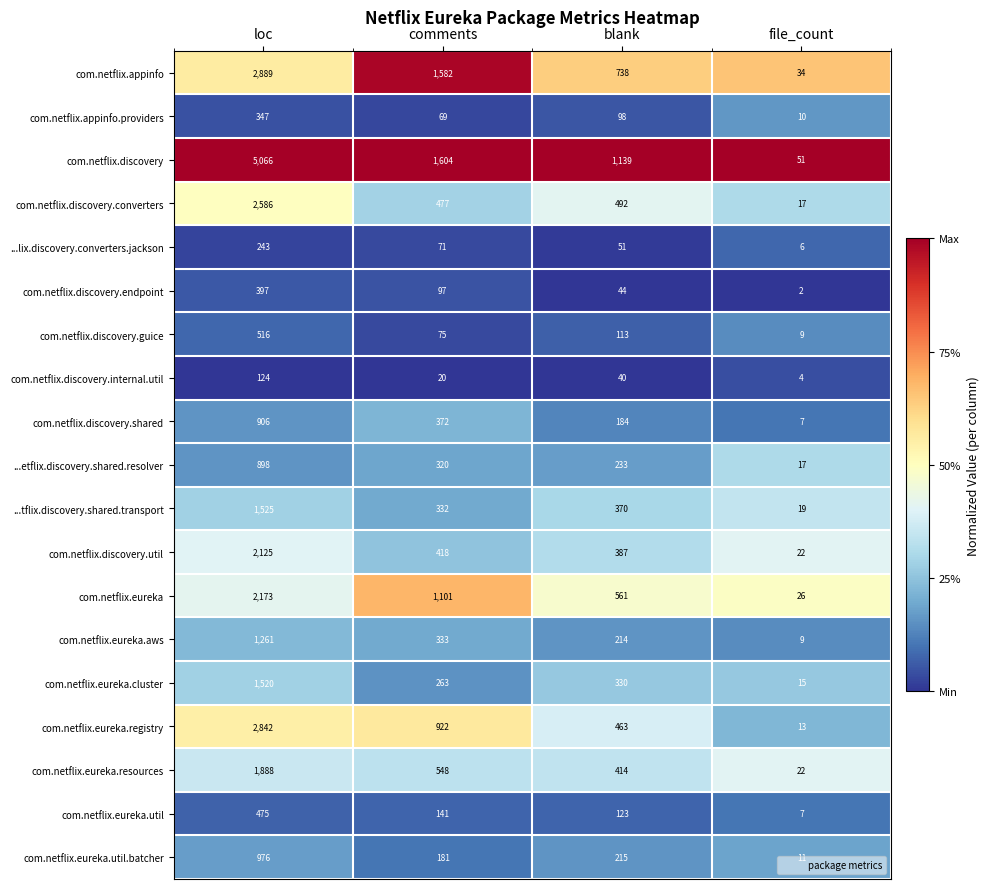

Which series has the largest total across all categories?

com.netflix.discovery